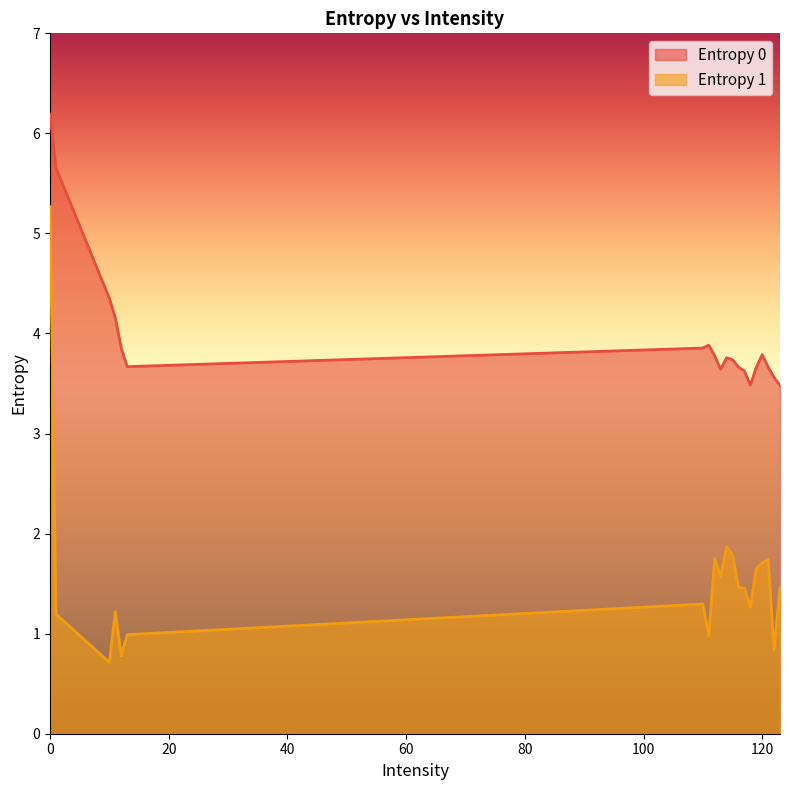

What is the value of the Entropy 0 point at the 6th from the left?

3.7